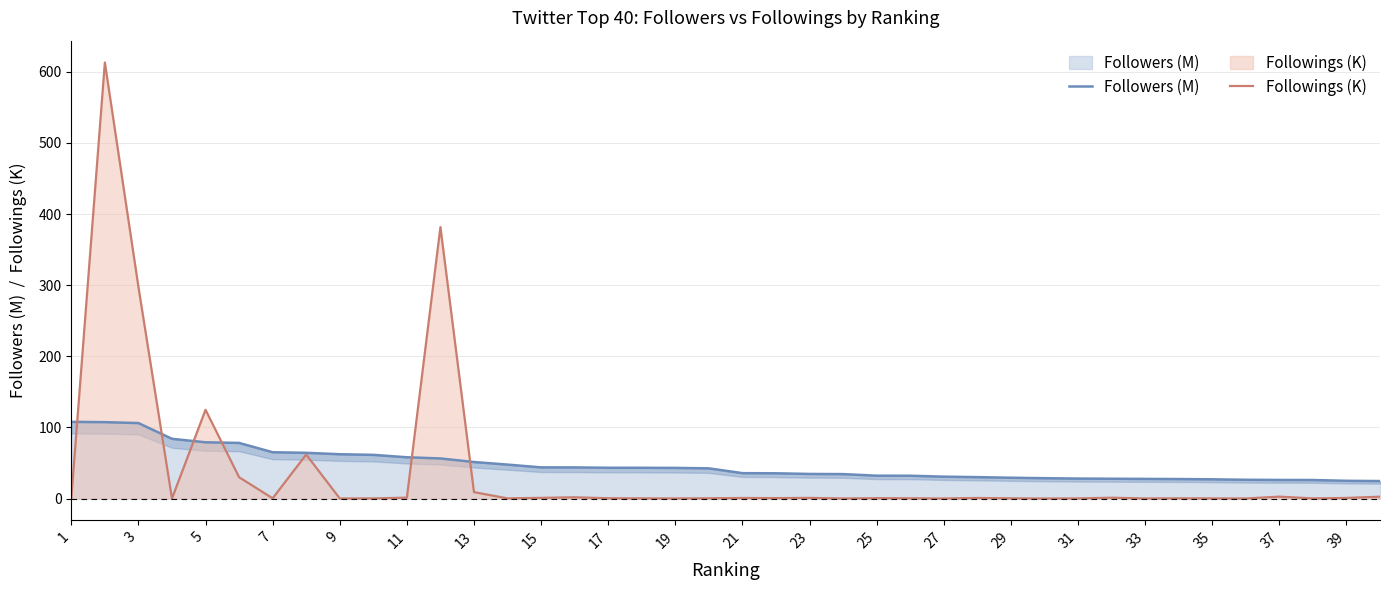

At which label does Followers (M) first exceed 42?

1